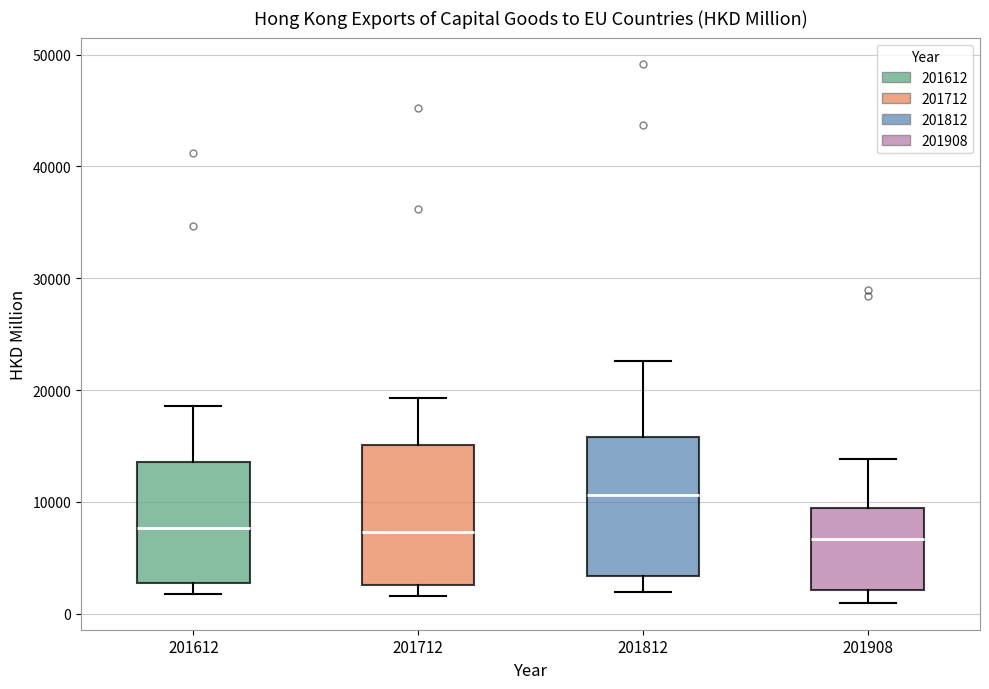

Where is the lower edge of the box at x = 201612 on the y-axis? The values are not printed on the chart, so give them approximately, as read against the axis.

3000